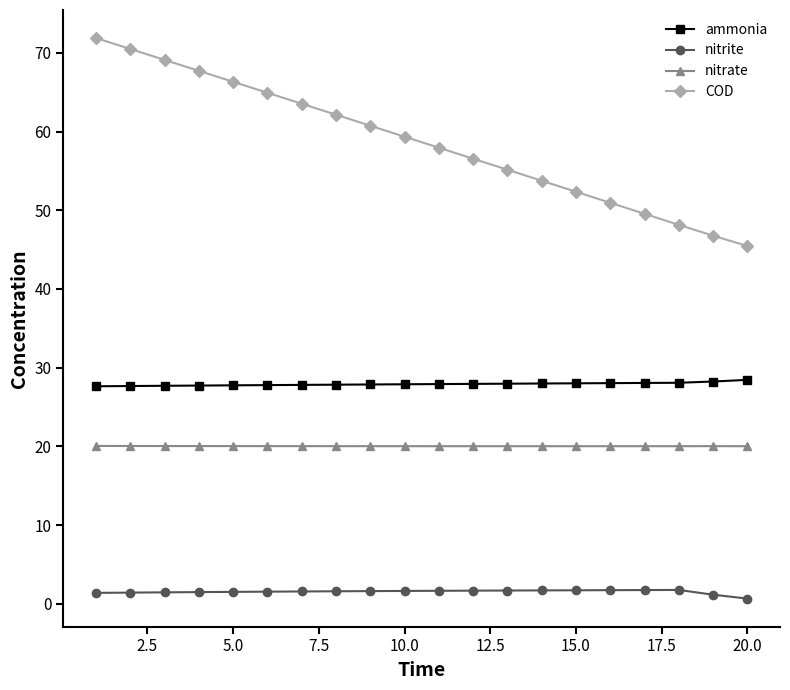

What is the value of the ammonia point at the 3rd from the left?

27.7